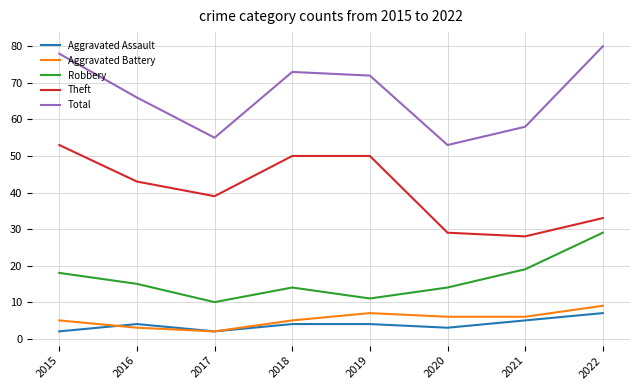

Which series has the largest total across all categories?

Total